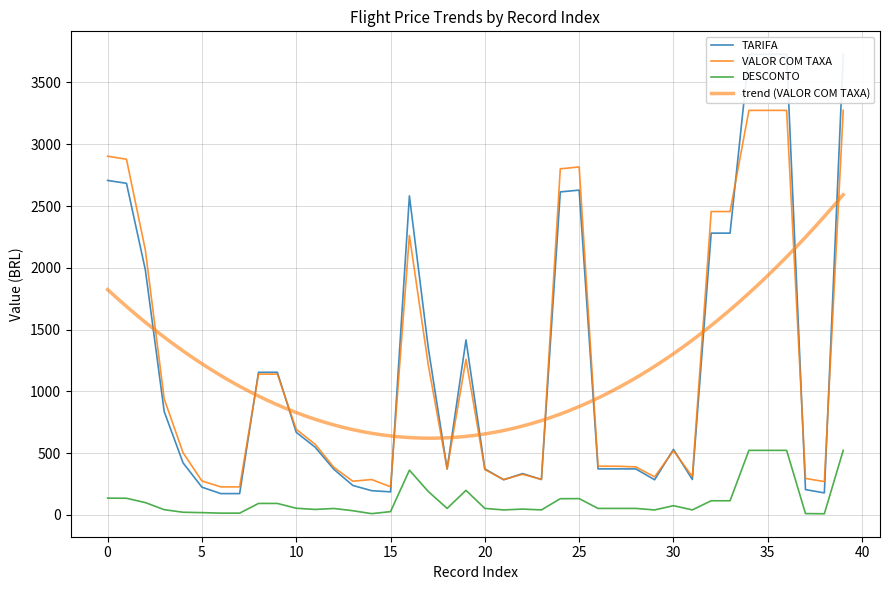

At which category does the chart reach its minimum across all series?

38